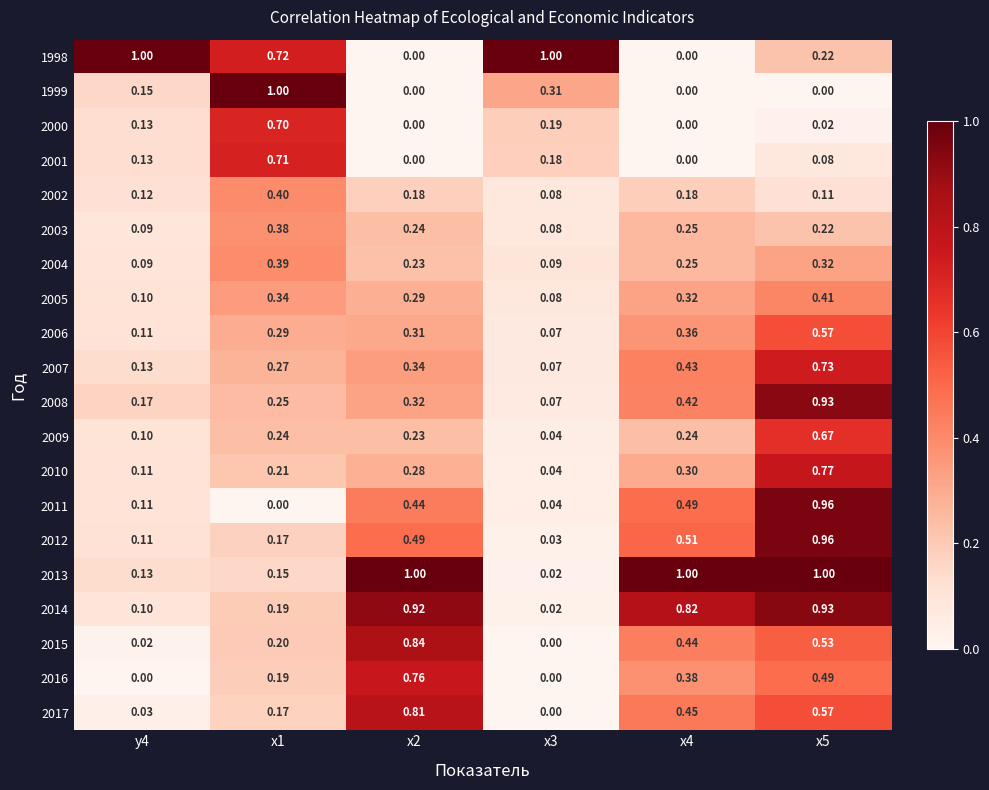

Is the value of 2017 at x5 greater than the value of 2014 at x3?

Yes